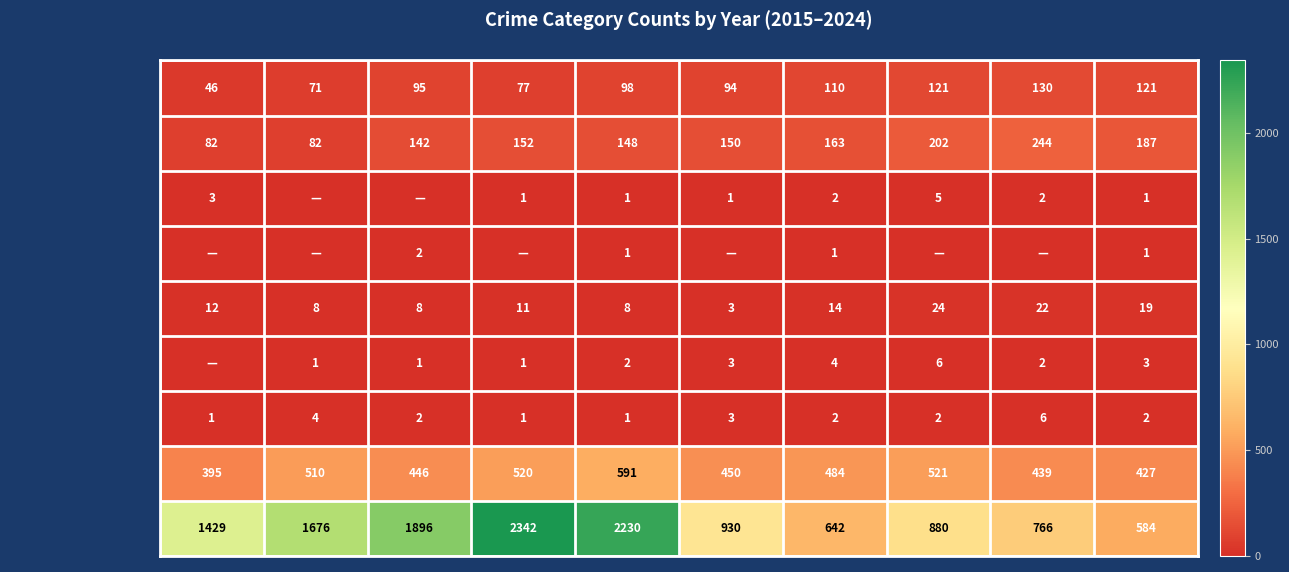

True or false: Aggravated Battery has a value of 215 at 2019.

False